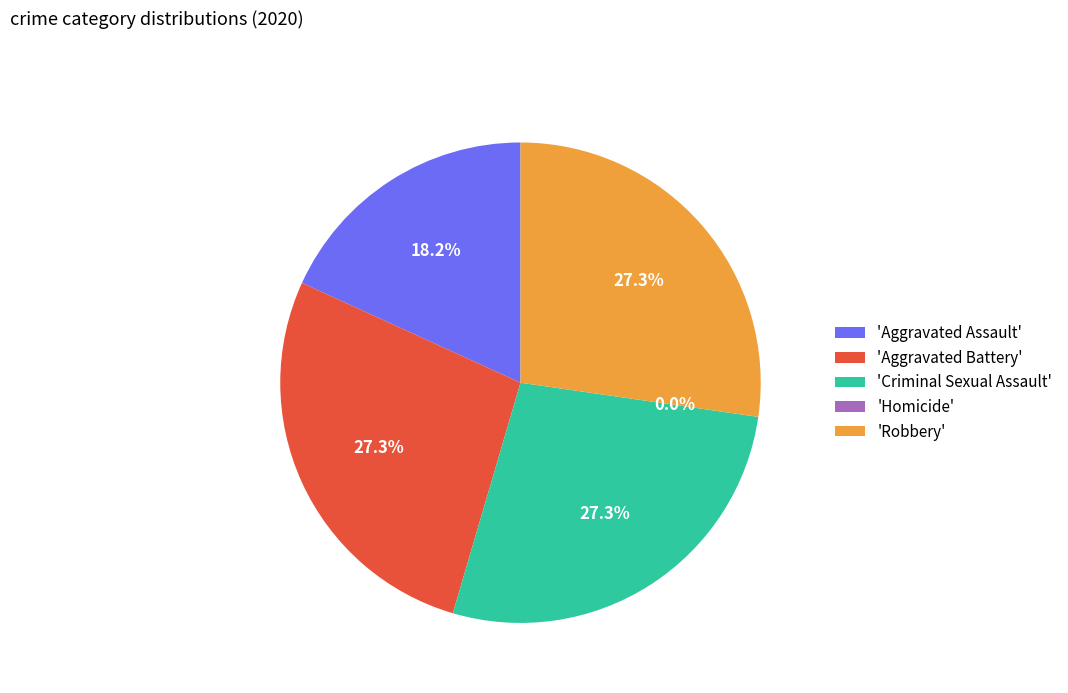

Is Aggravated Assault the majority of the pie?

No